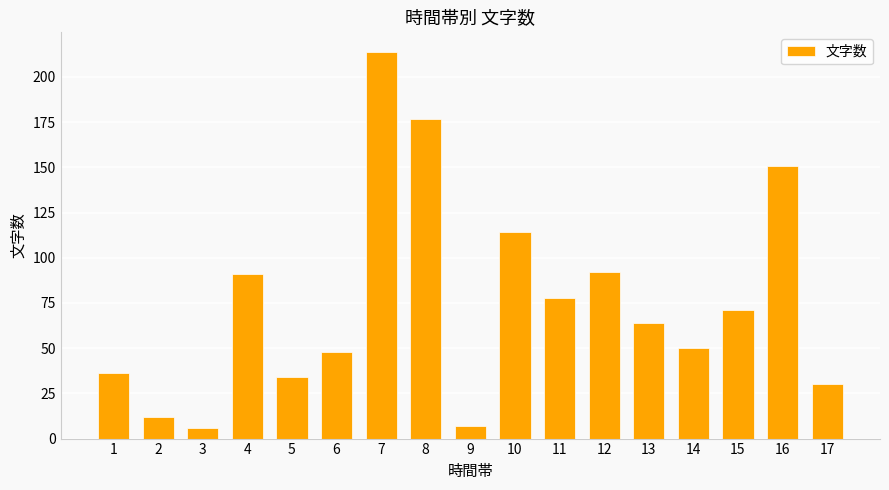

Between 14 and 11, which is larger?

11